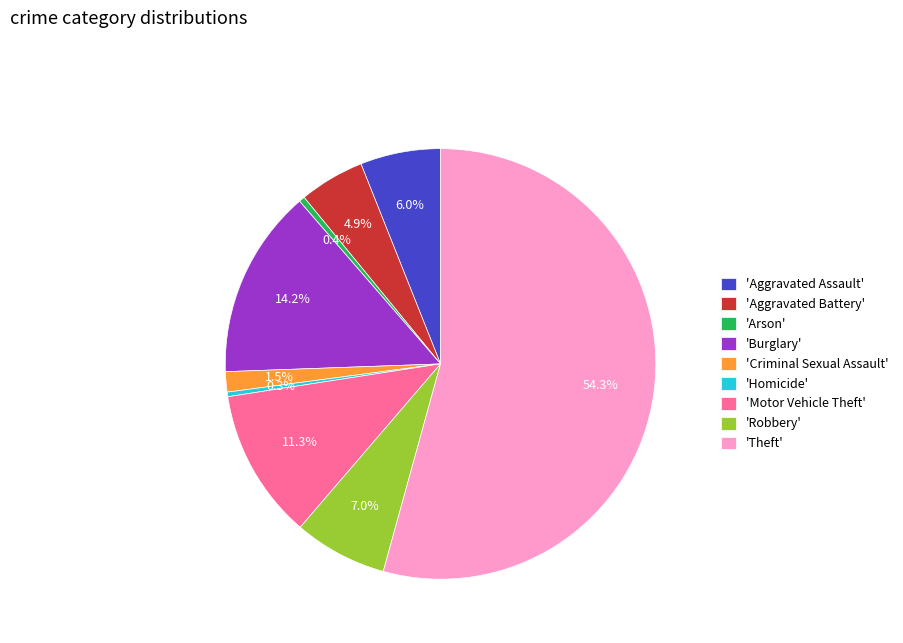

Count the number of slices in the pie.

9